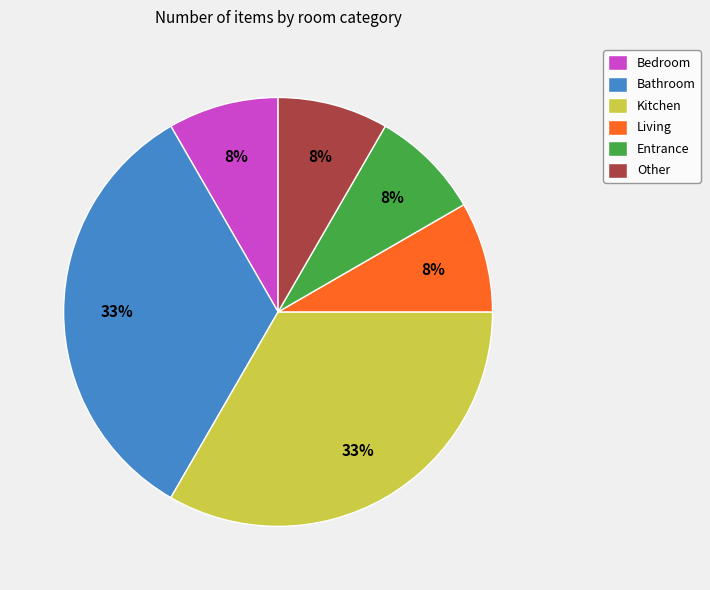

To the nearest percent, what percentage of the pie is Living?

8%